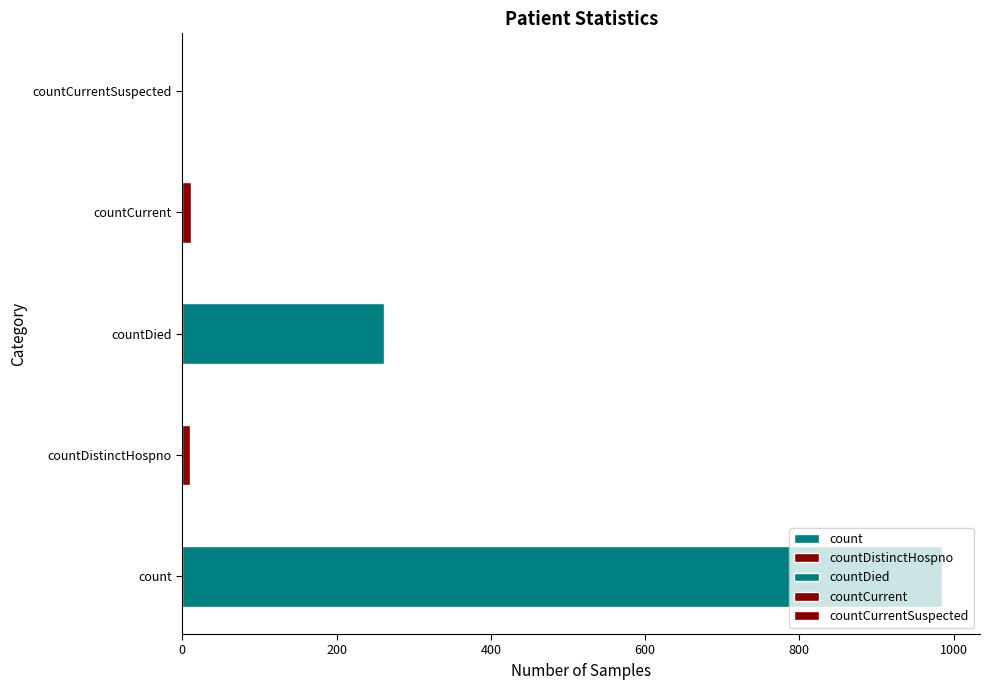

Are the bars horizontal?

Yes